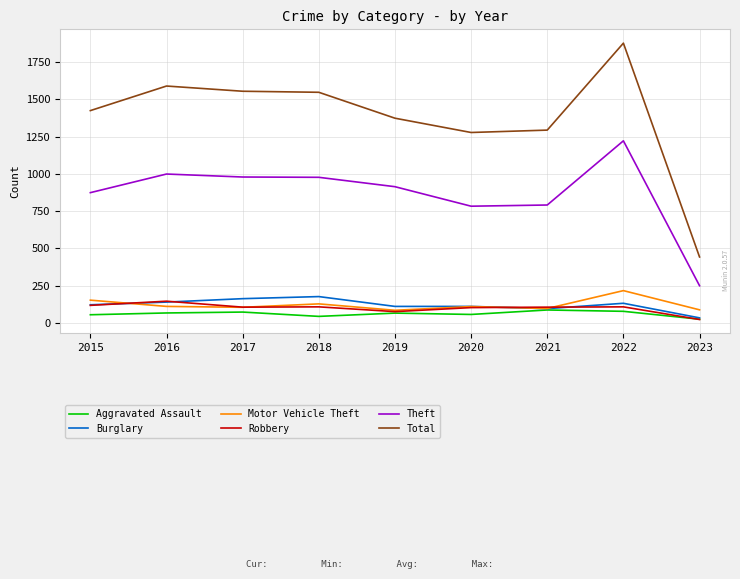

True or false: Motor Vehicle Theft has more than 1 points higher than both neighbors.

True